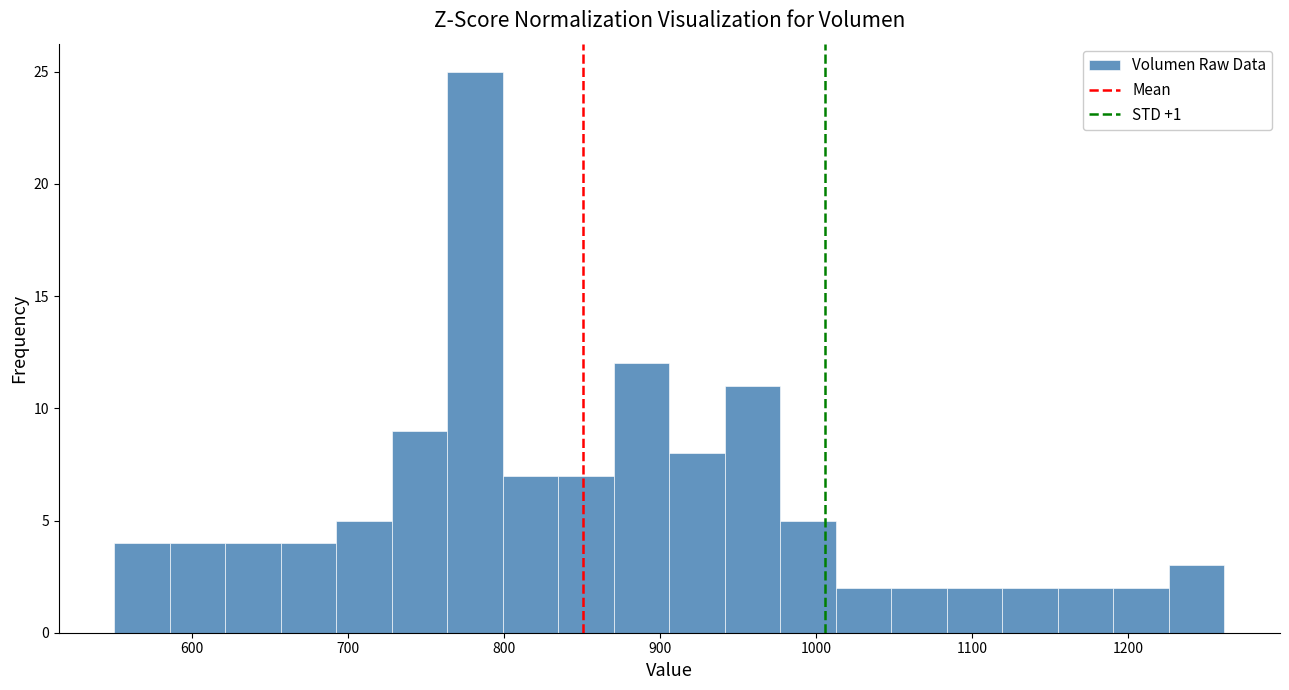

Read against the x-axis, roughly where is the centre of the tallest bar?

780